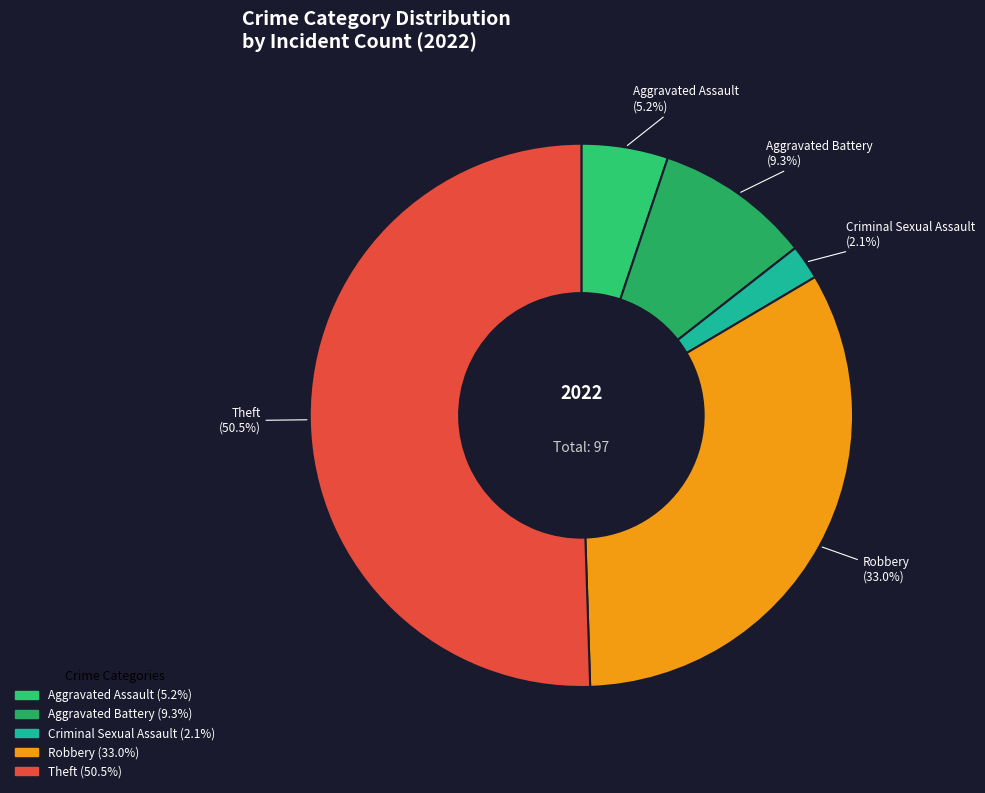

What is the ratio of the value at Aggravated Assault to the value at Aggravated Battery?

0.6